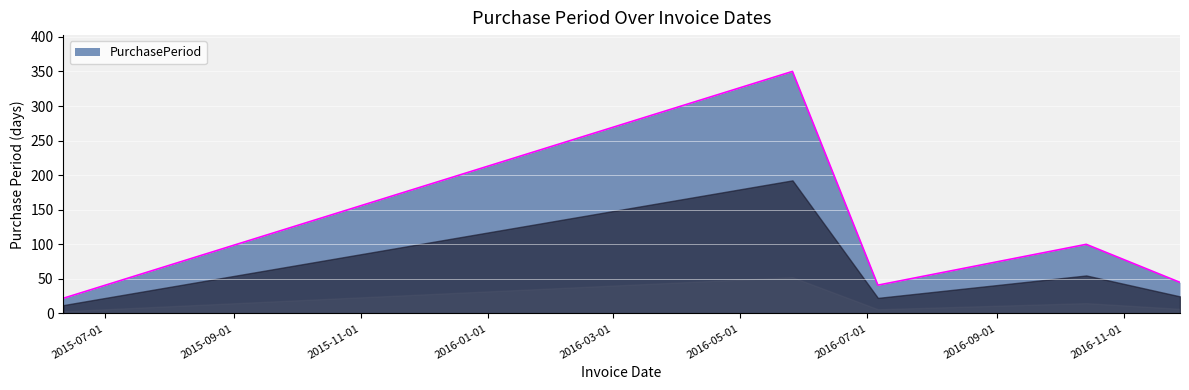

How many distinct data groups are displayed?

1